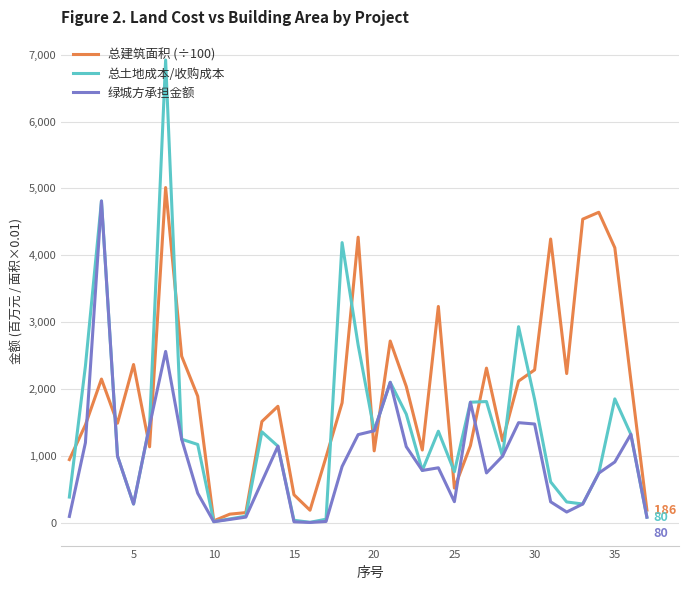

List the series in order of their overall mean, highest first.

总建筑面积 (÷100), 总土地成本/收购成本, 绿城方承担金额